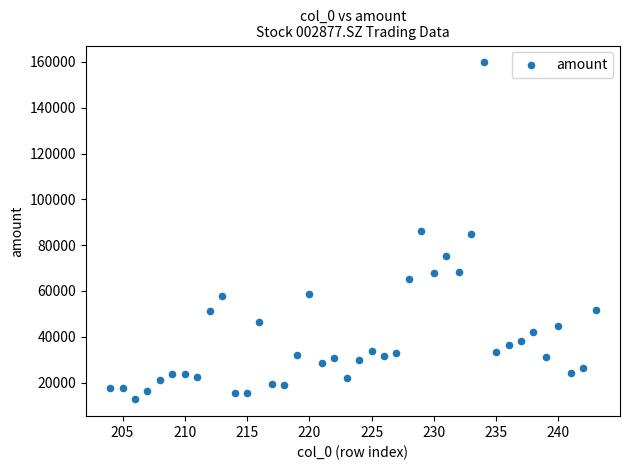

What is the range of X values (max minus min)?

39.0